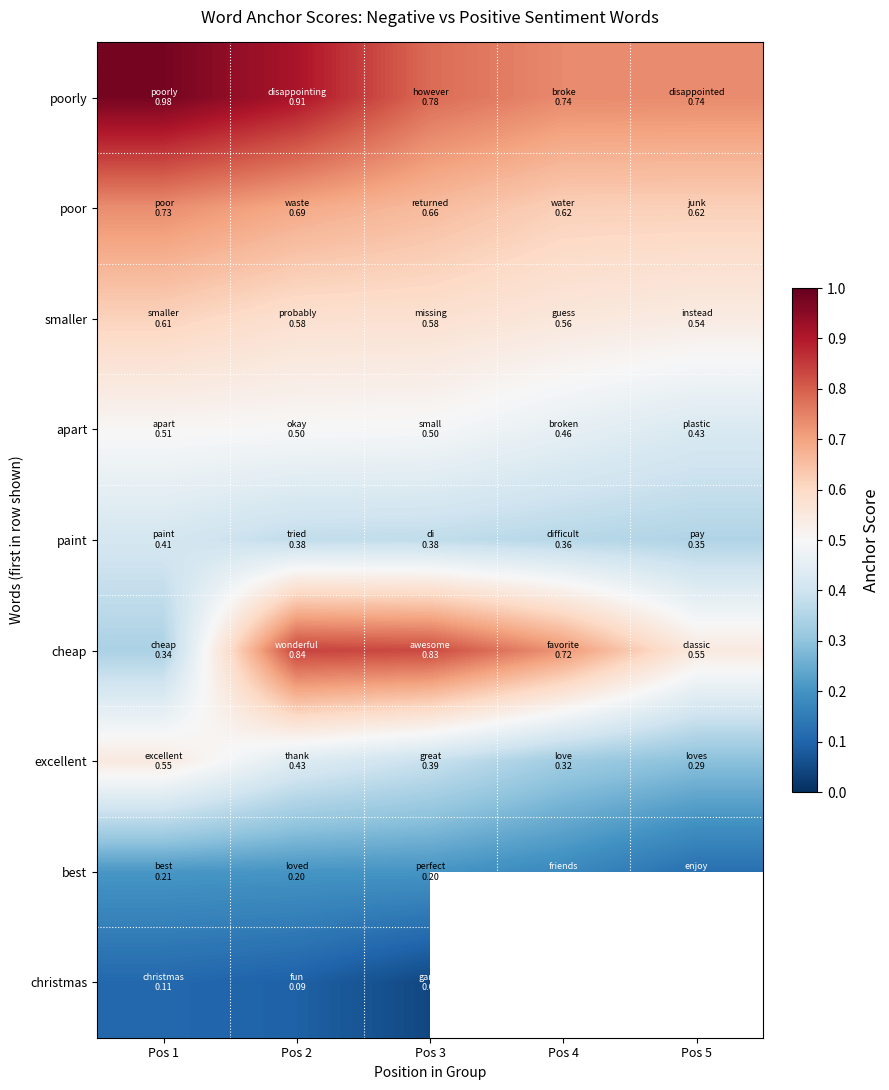

How many data points does each series have?

5